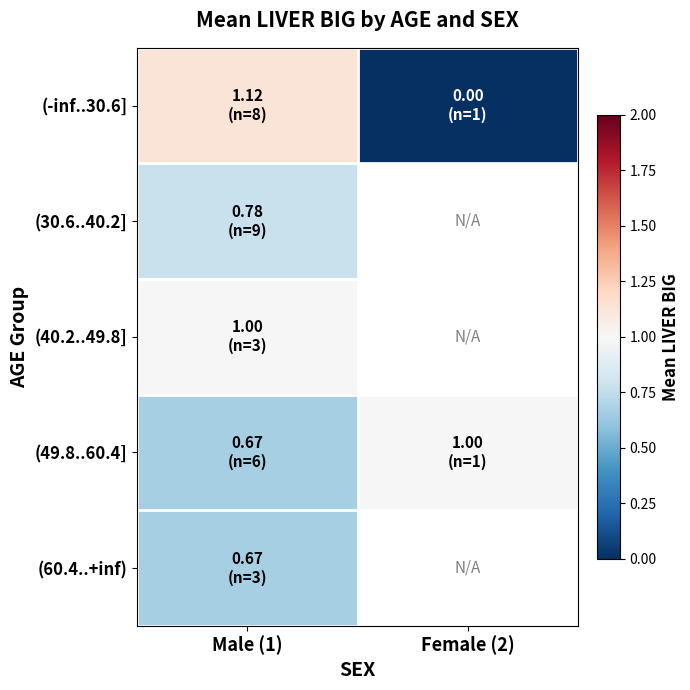

Where is (40.2..49.8] nearest to the value 1?

Male (1)